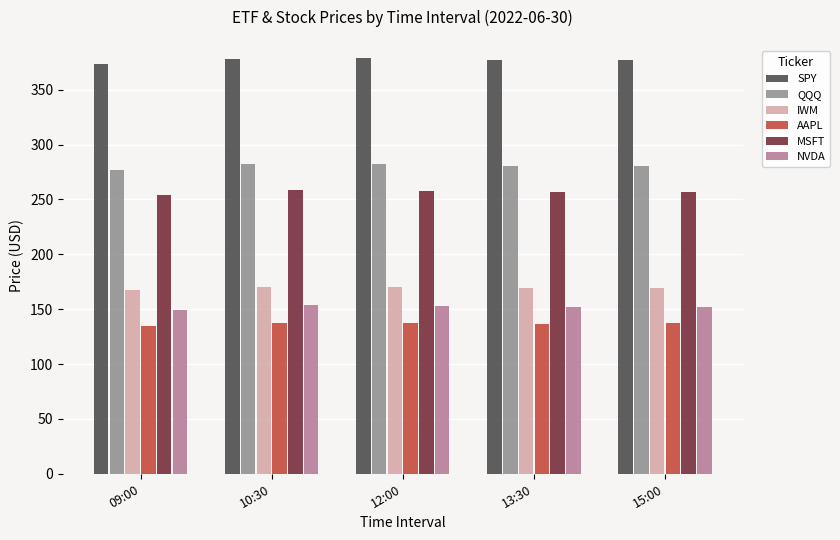

What is the spread (max minus min) of values at 12:00?

241.6